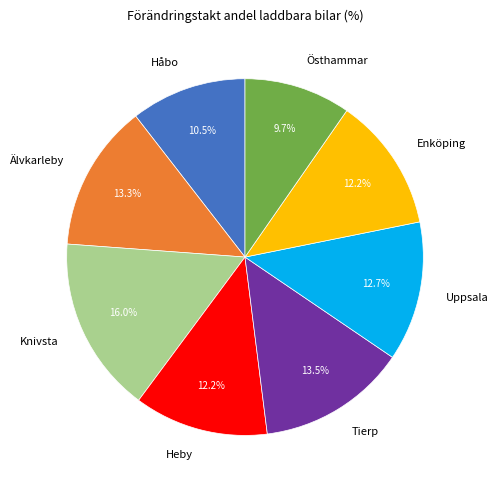

Is Uppsala the majority of the pie?

No